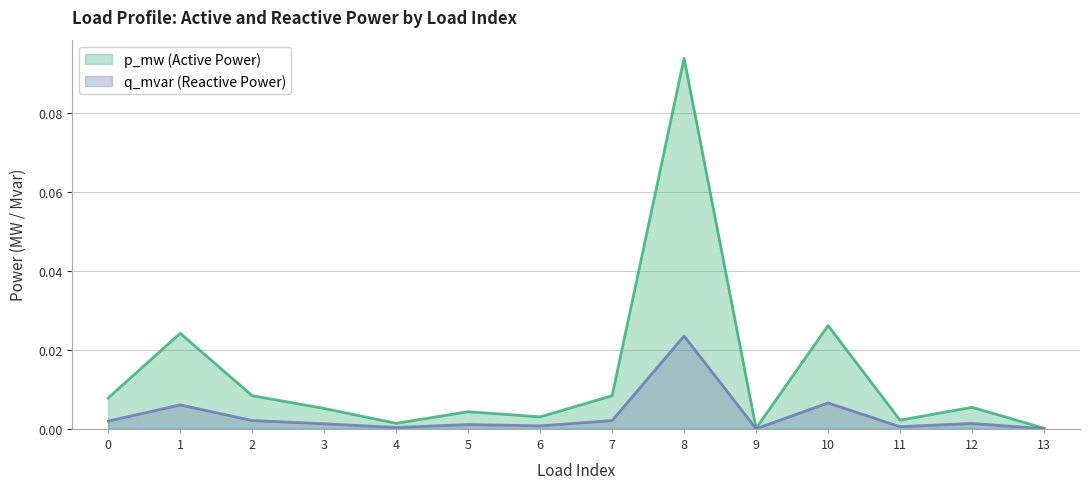

Does the chart have visible grid lines?

Yes